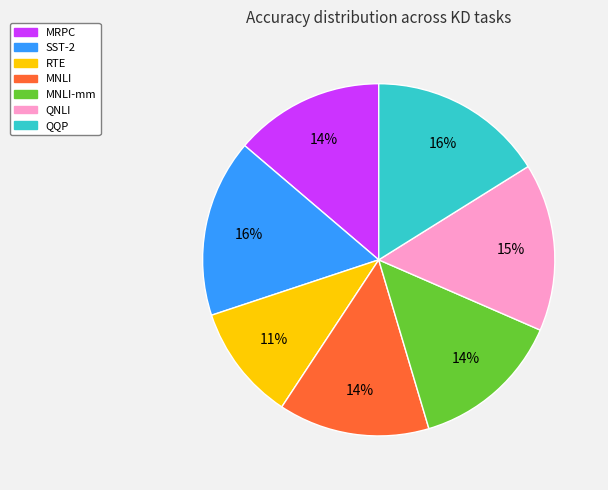

To the nearest percent, what is the average slice percentage?

14%